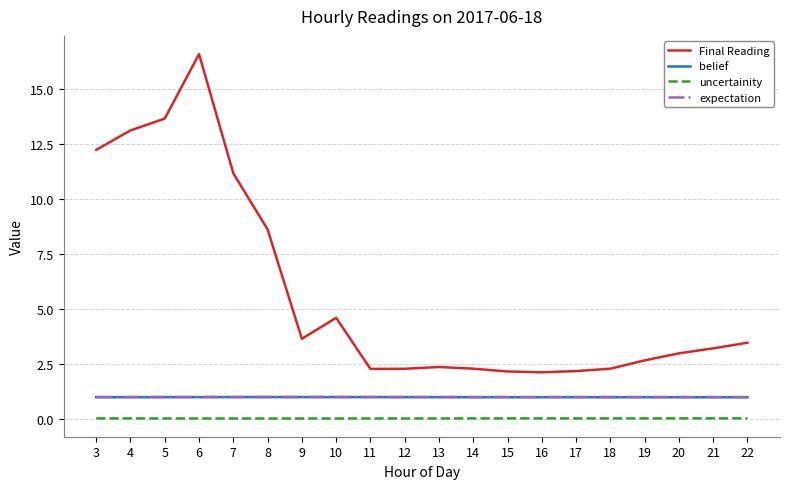

The value of Final Reading at 16 is 0.8. True or false?

False